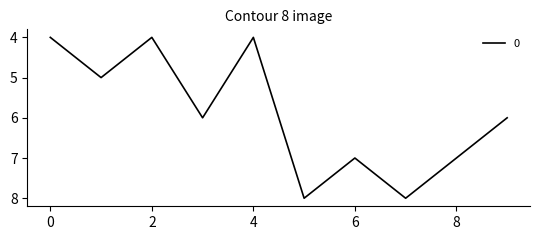

What is the difference between the maximum and minimum values?

4